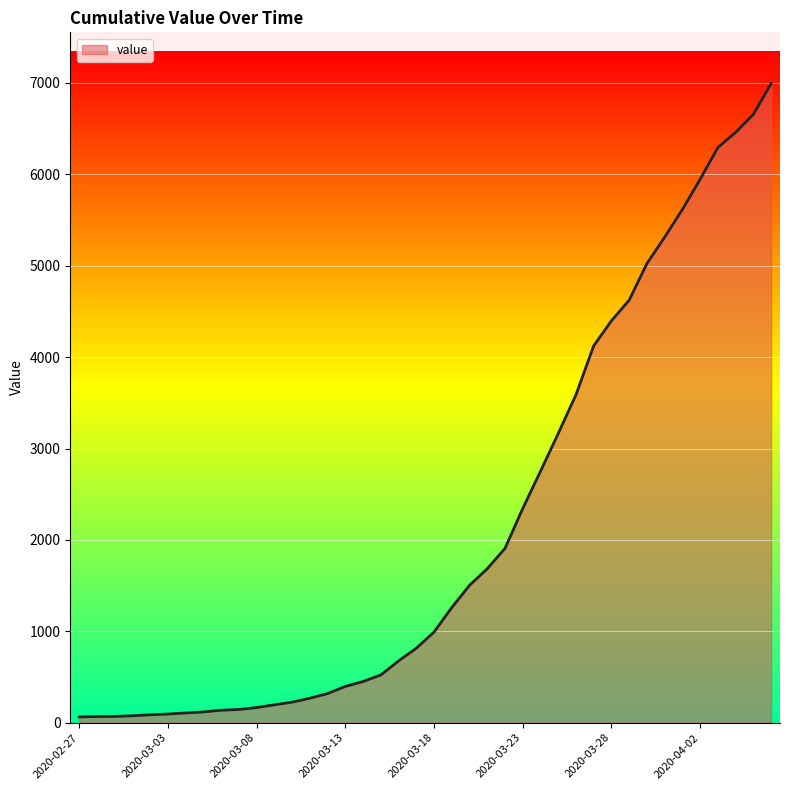

What is the difference between the maximum and minimum values?

6930